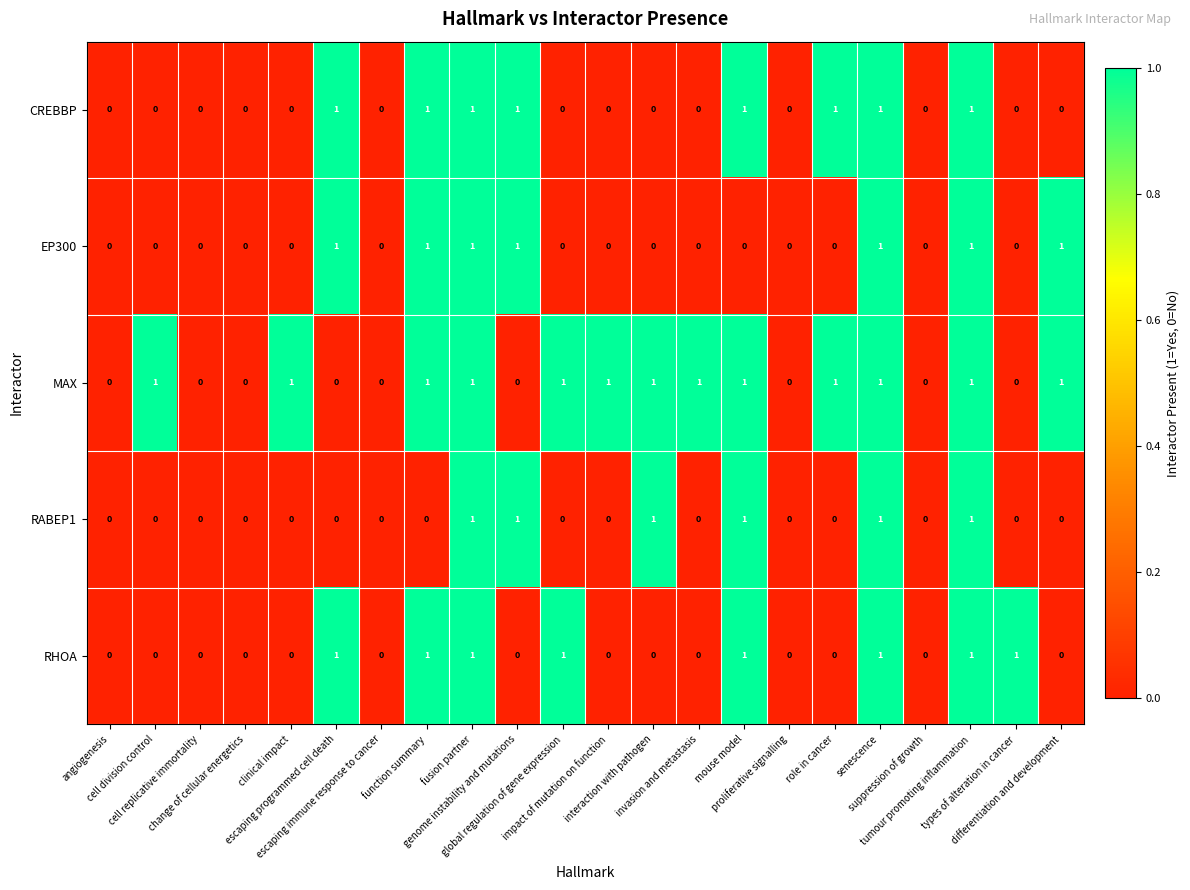

Which series has the largest total across all categories?

MAX